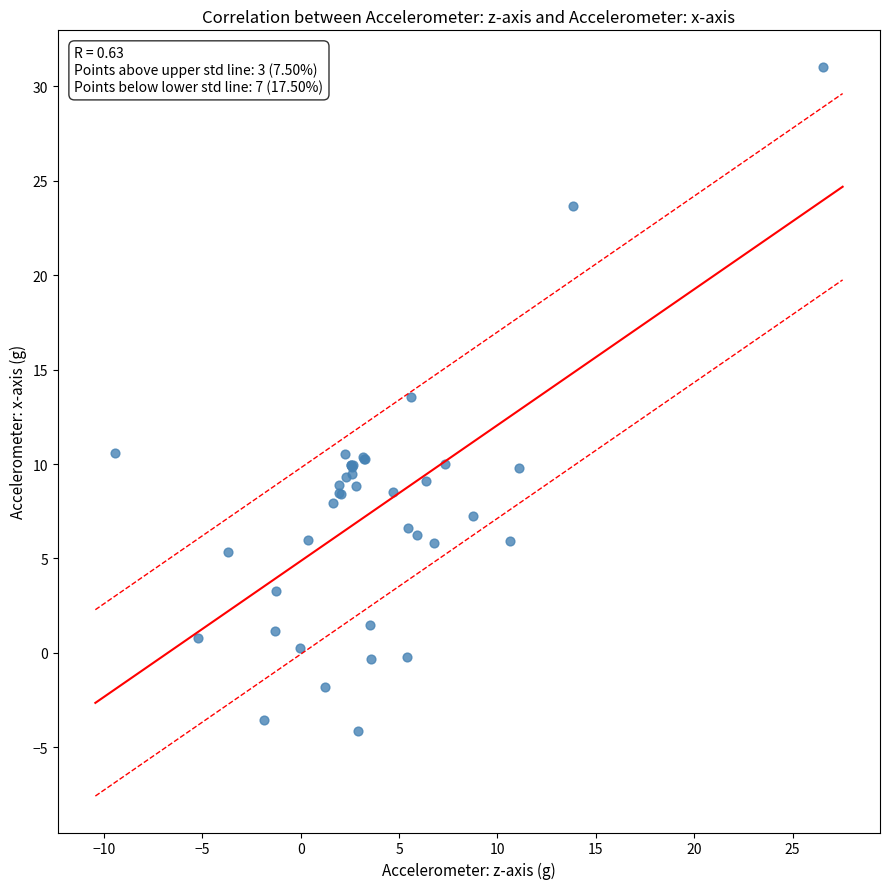

What Y value in the scatter plot is closest to 13?

13.5